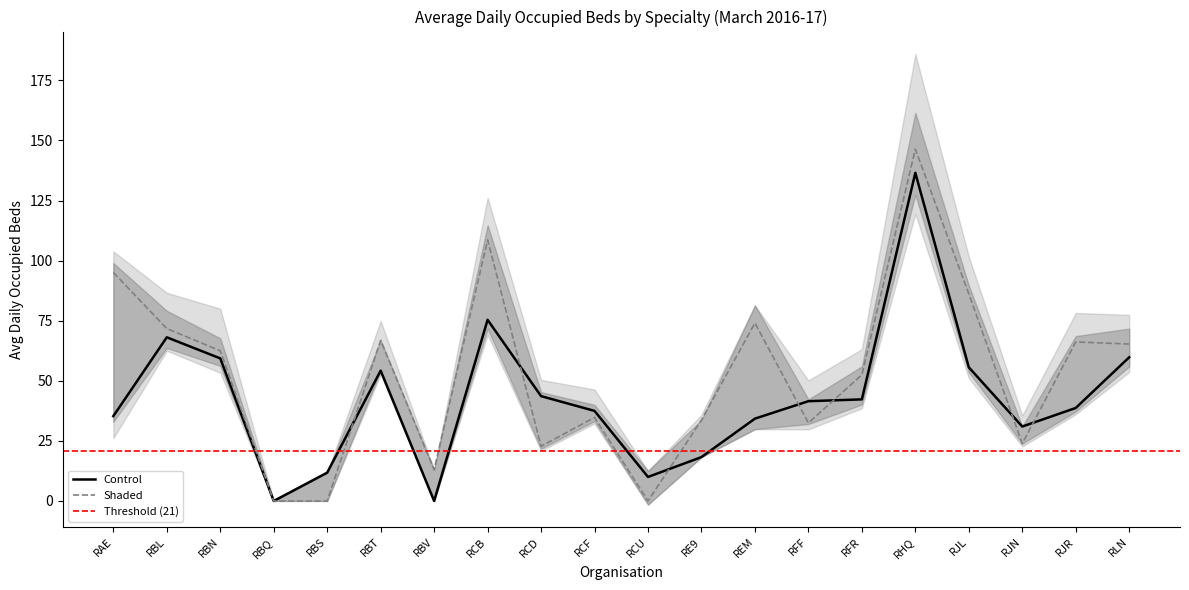

Read the Shaded value at RFF.

32.5